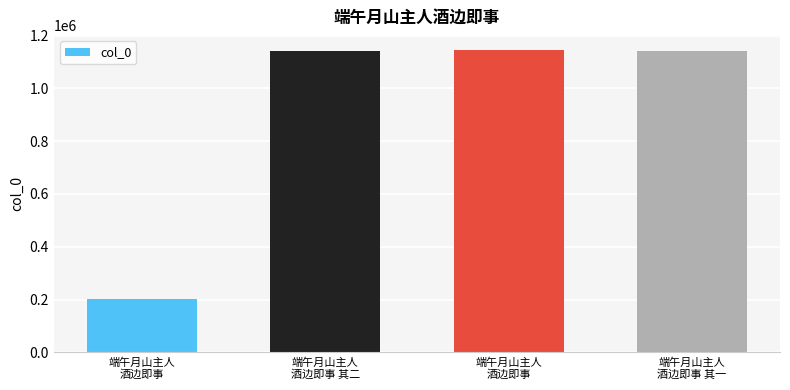

Count the number of data series in this chart.

1